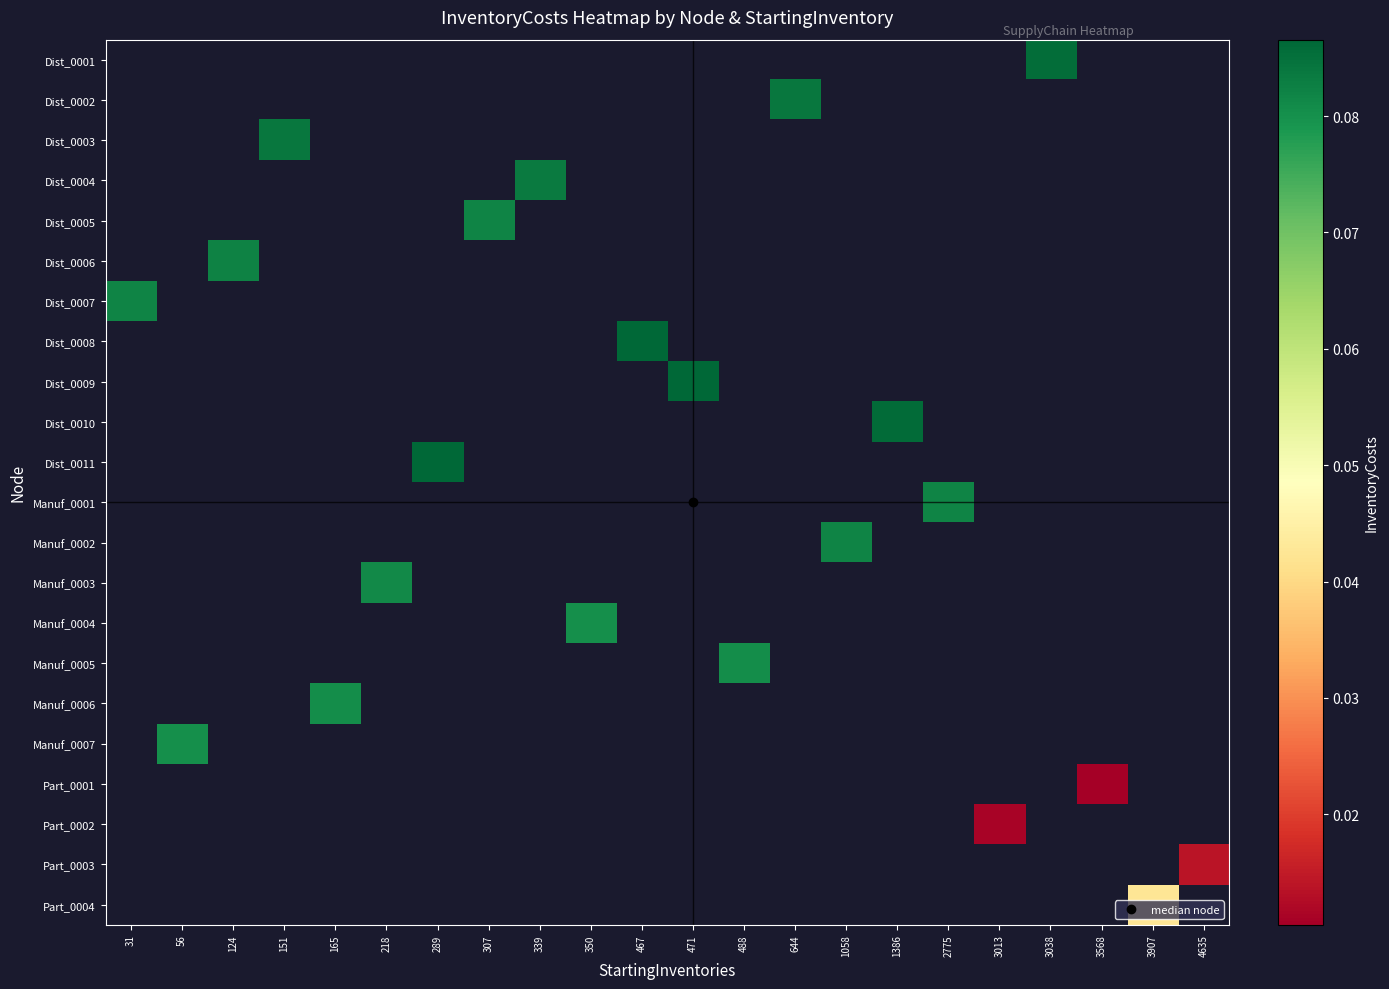

Count the number of data series in this chart.

22